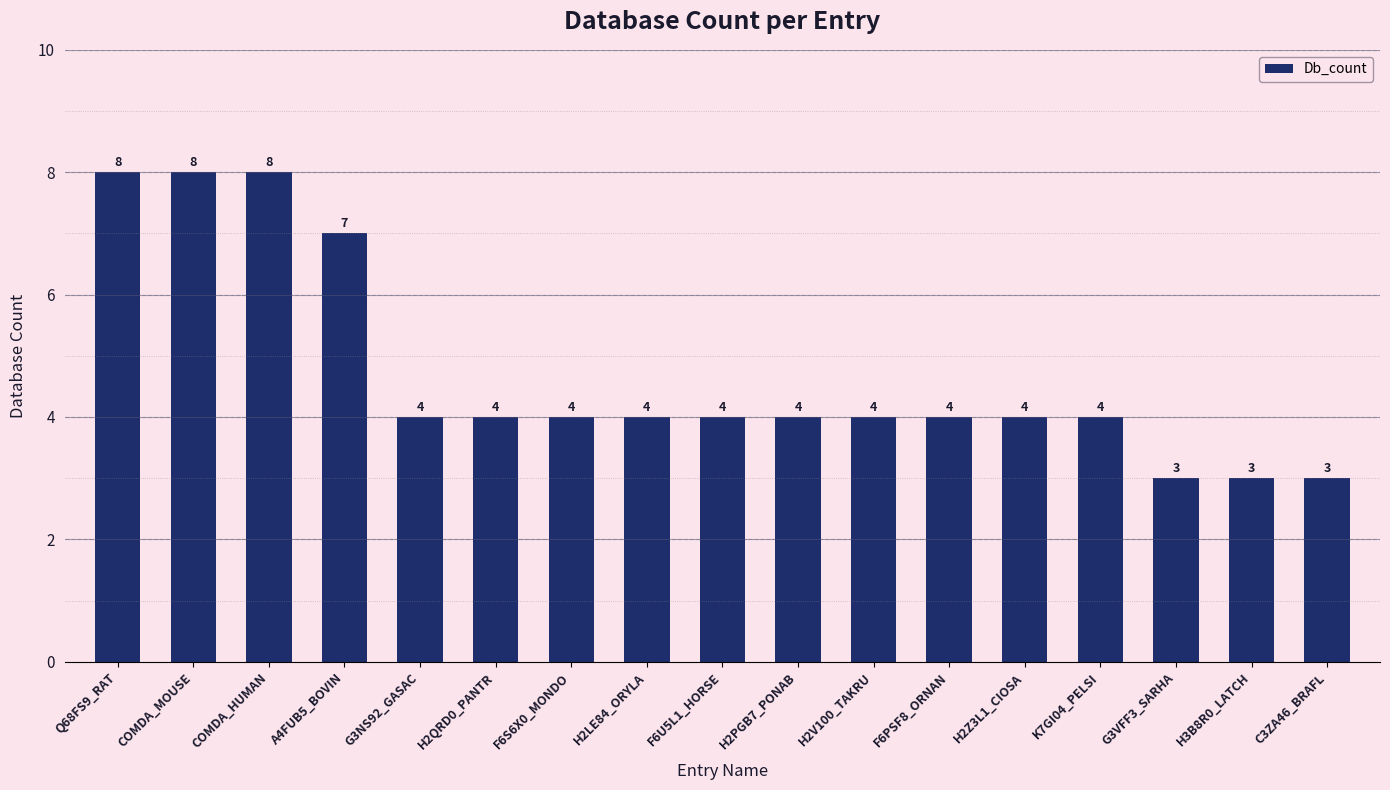

Reading left to right, what are all the values shown in this chart?

8	8	8	7	4	4	4	4	4	4	4	4	4	4	3	3	3